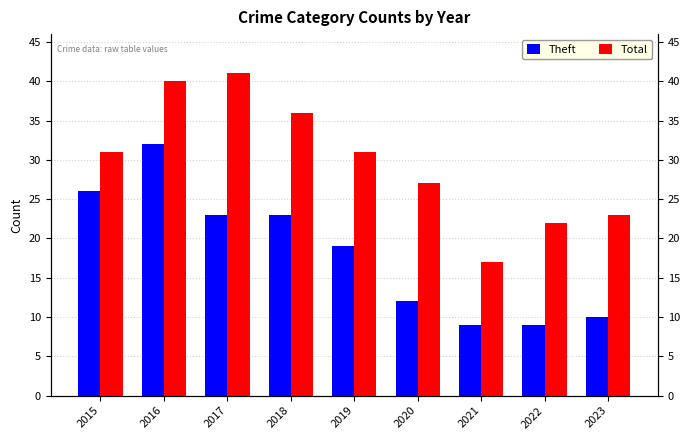

What is the difference between the maximum and minimum values in the Theft series?

23